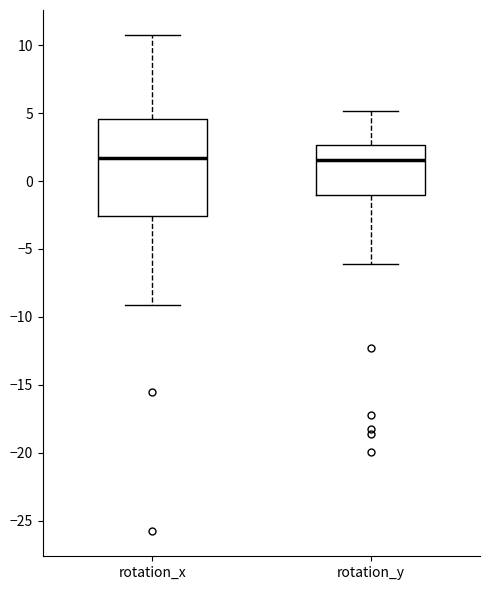

Which box is the tallest, from its lower edge to its upper edge?

rotation_x